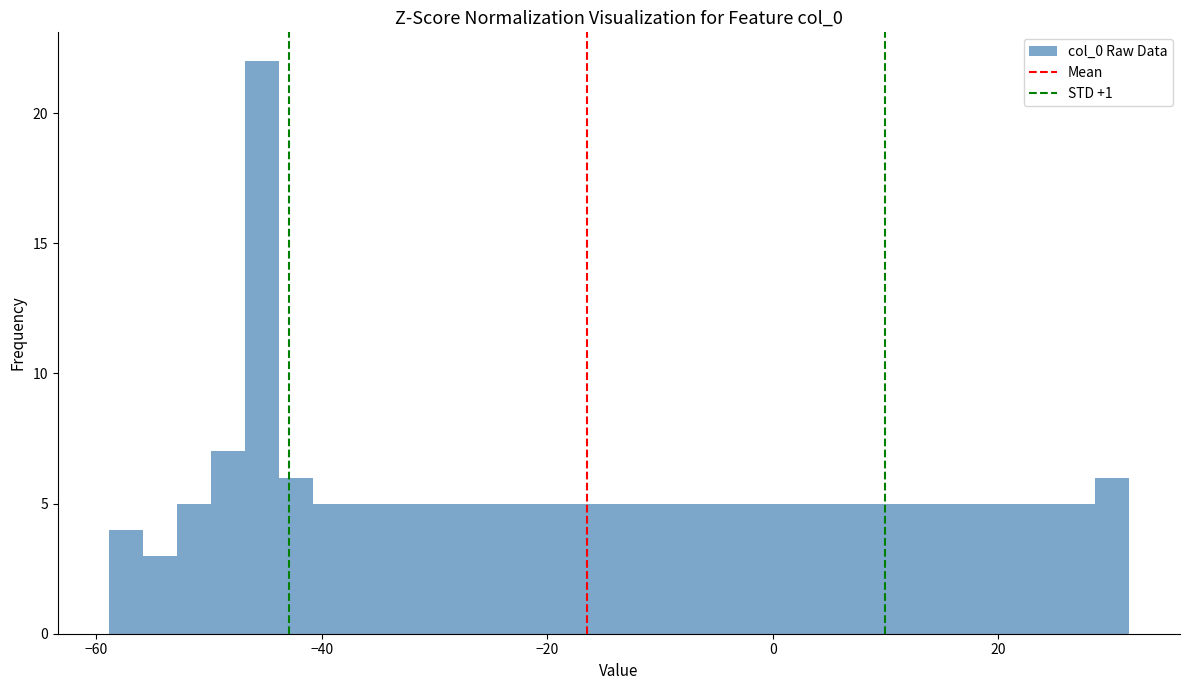

Read against the x-axis, roughly where is the centre of the tallest bar?

-46